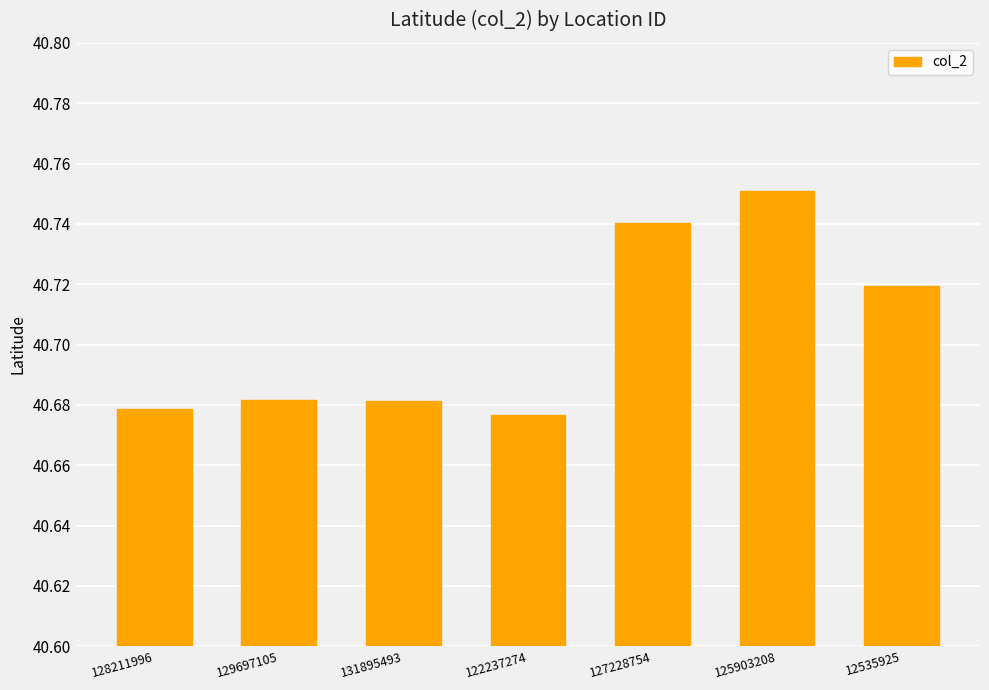

Are the bars horizontal?

No